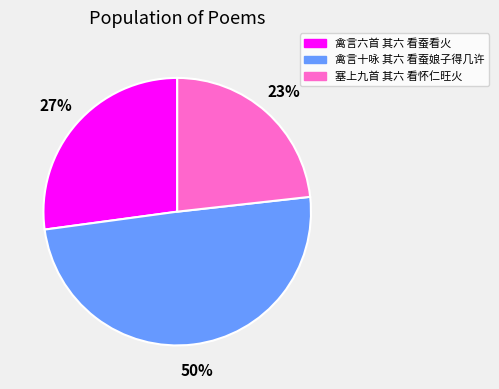

Do 塞上九首 其六 看怀仁旺火 and 禽言十咏 其六 看蚕娘子得几许 together represent more than half of the pie?

Yes